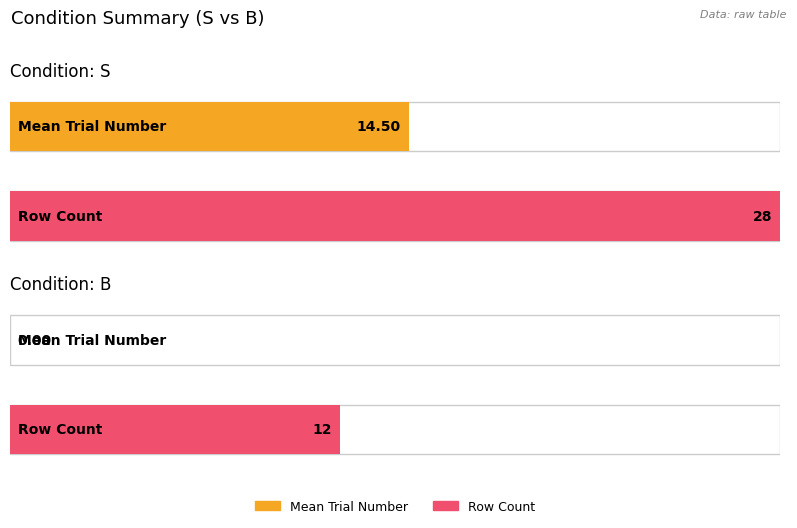

Count the number of data series in this chart.

2